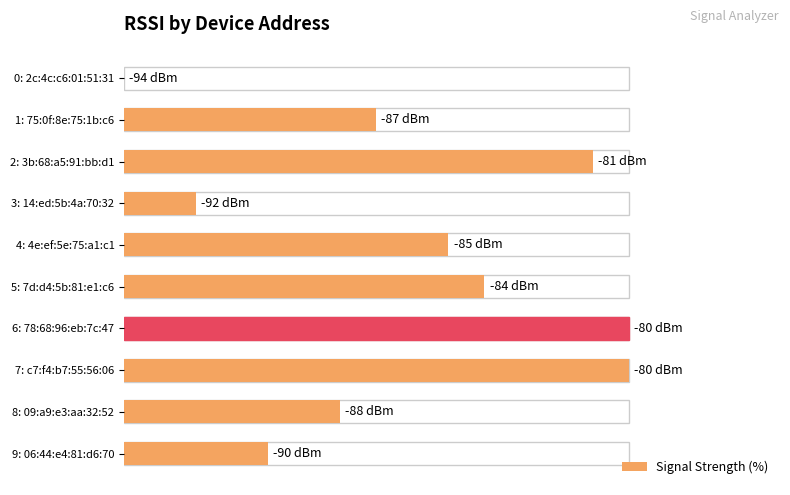

Reading left to right, what are all the values shown in this chart?

0.0	50.0	92.9	14.3	64.3	71.4	100.0	100.0	42.9	28.6